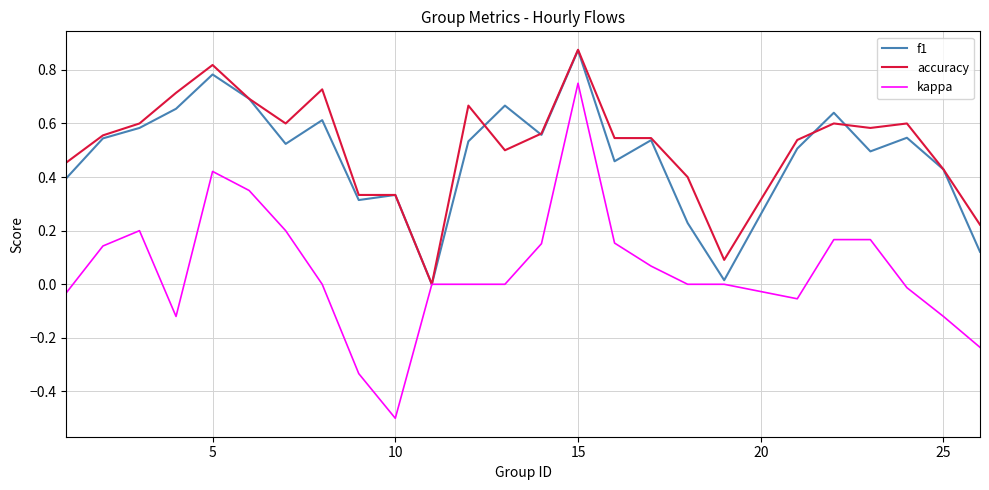

Which series has the largest range (max minus min)?

kappa